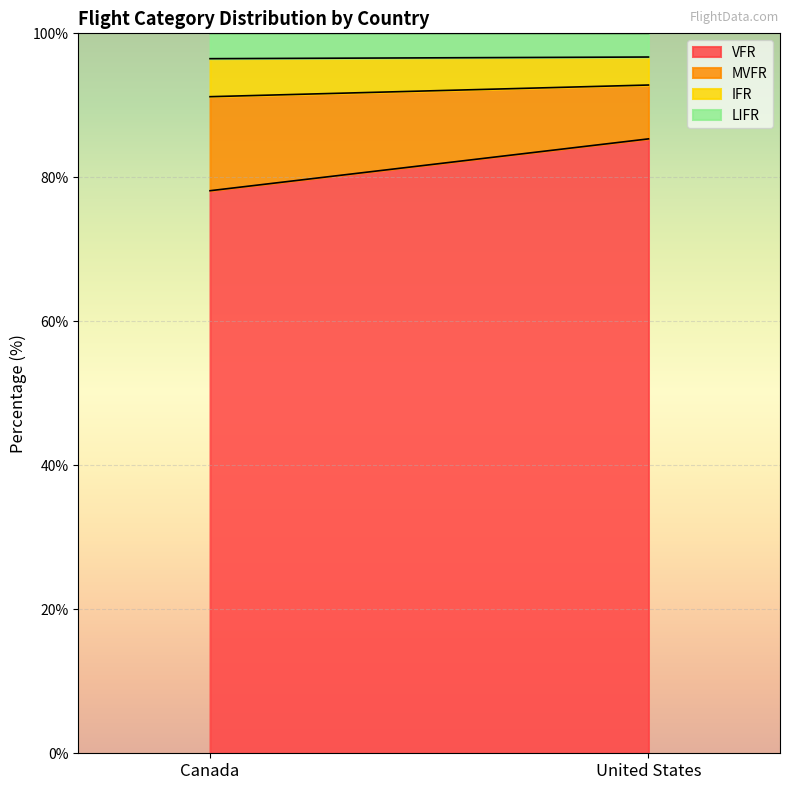

What is the difference between the maximum and minimum values in the MVFR series?

5.6